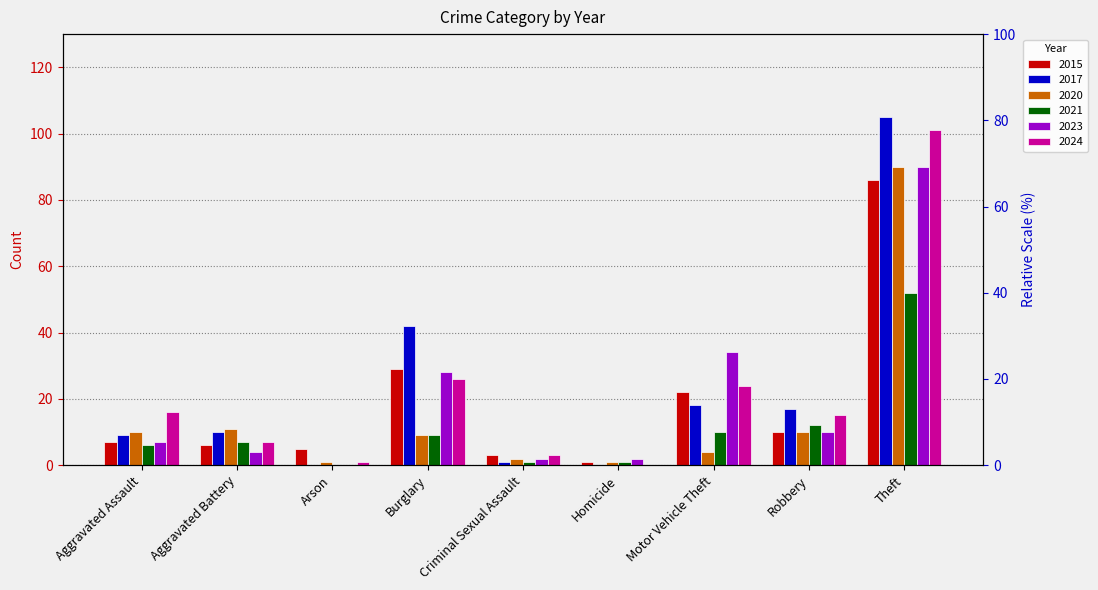

How many values in the 2024 series are below 15?

4